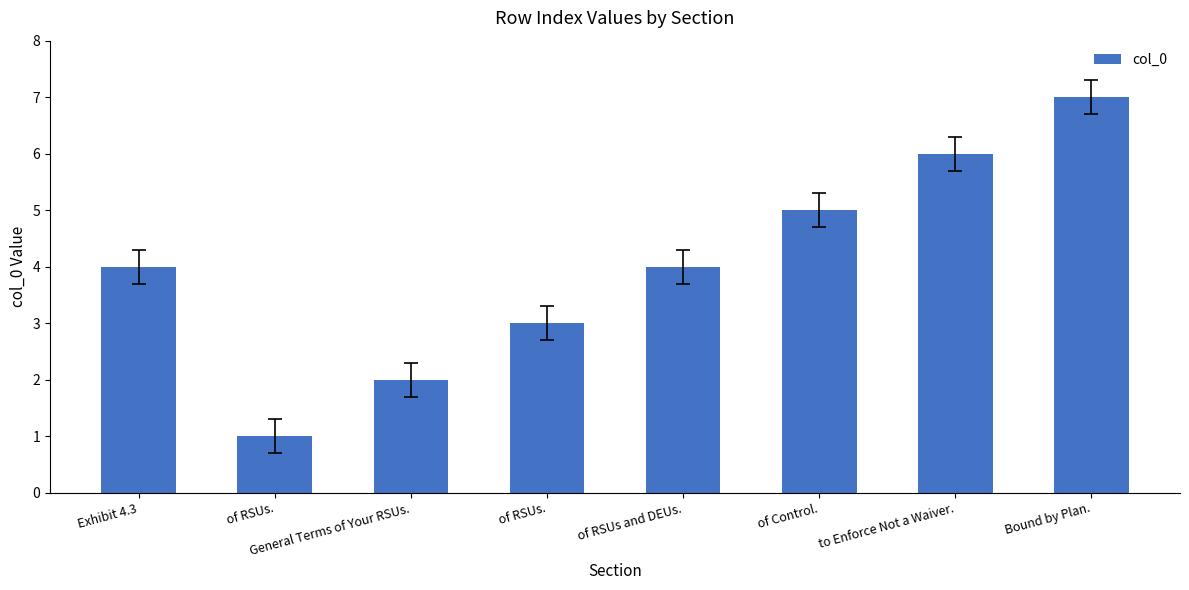

Reading left to right, what are all the values shown in this chart?

Exhibit 4.3=4	of RSUs.=1	General Terms of Your RSUs.=2	of RSUs.=3	of RSUs and DEUs.=4	of Control.=5	to Enforce Not a Waiver.=6	Bound by Plan.=7